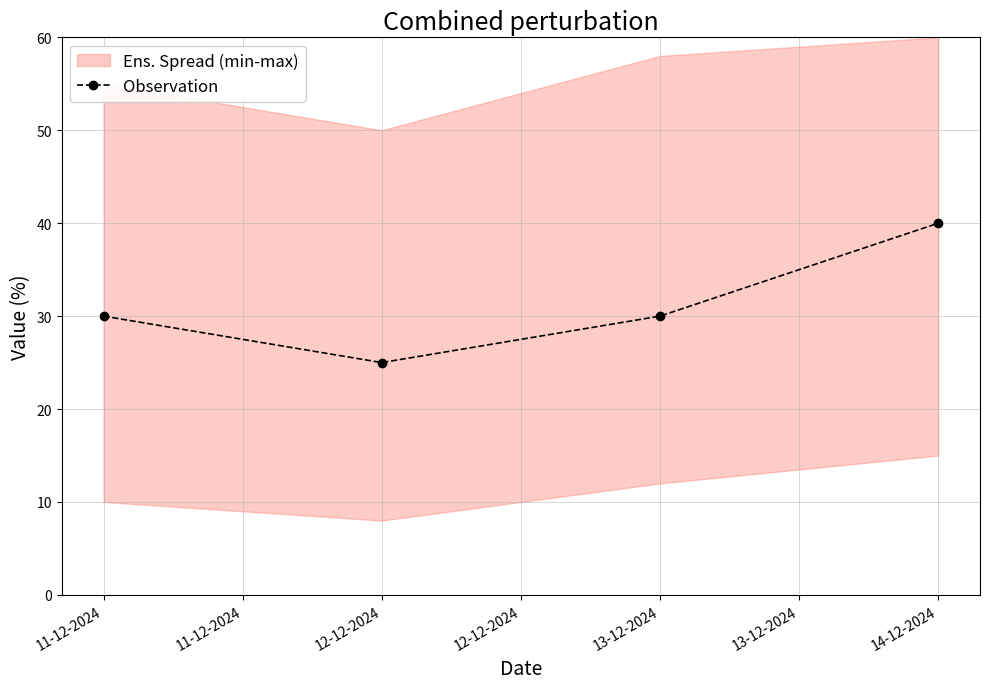

In Observation, how many points are lower than both neighbors (excluding endpoints)?

1